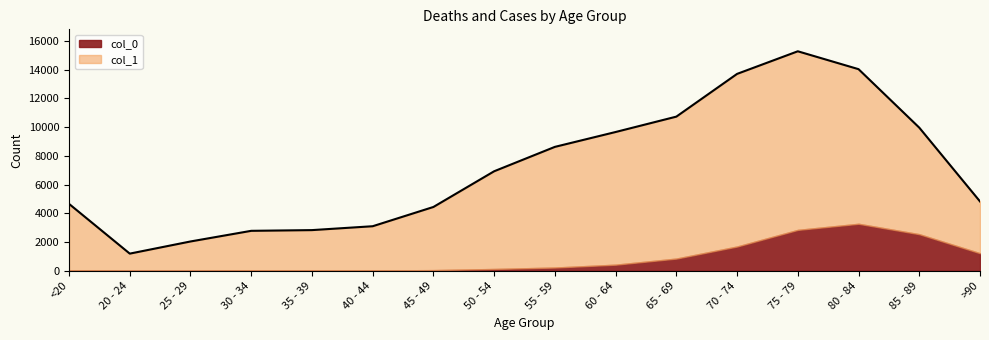

What value does the data have at 65 - 69, to the nearest 10?

10730